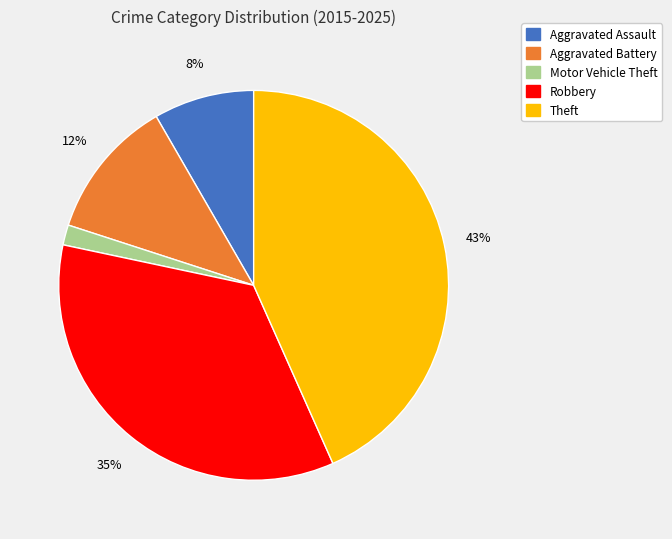

To the nearest percent, what portion does Robbery represent?

35%